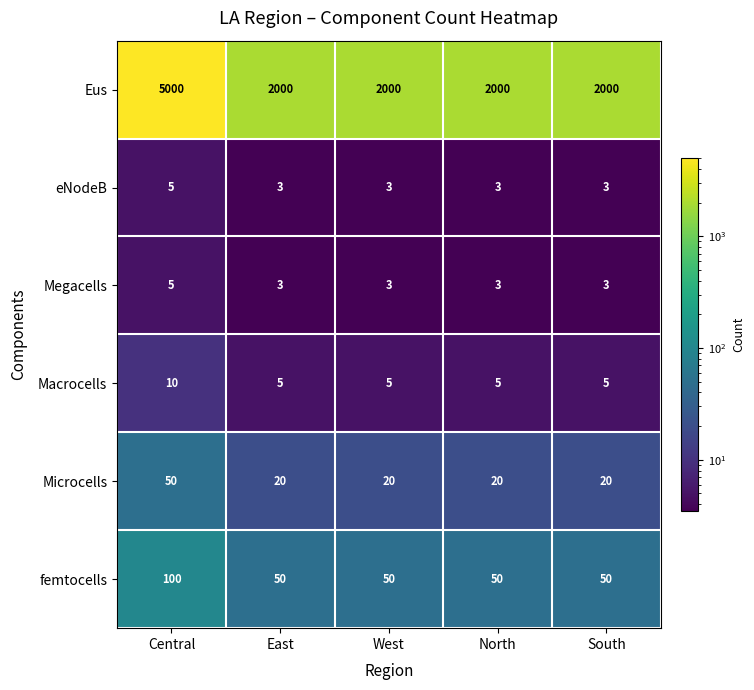

What is the maximum value shown in the chart?

5000